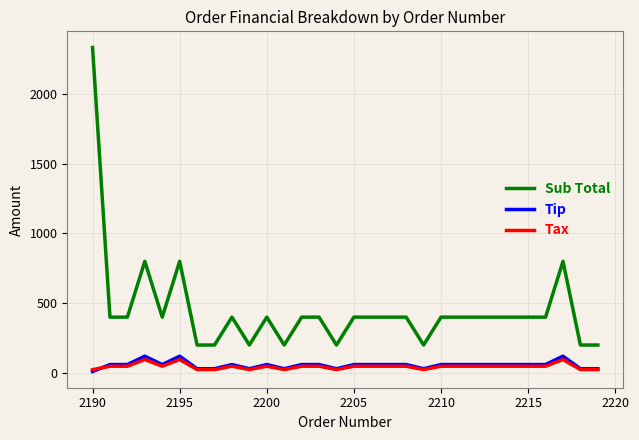

Which series has the largest total across all categories?

Sub Total